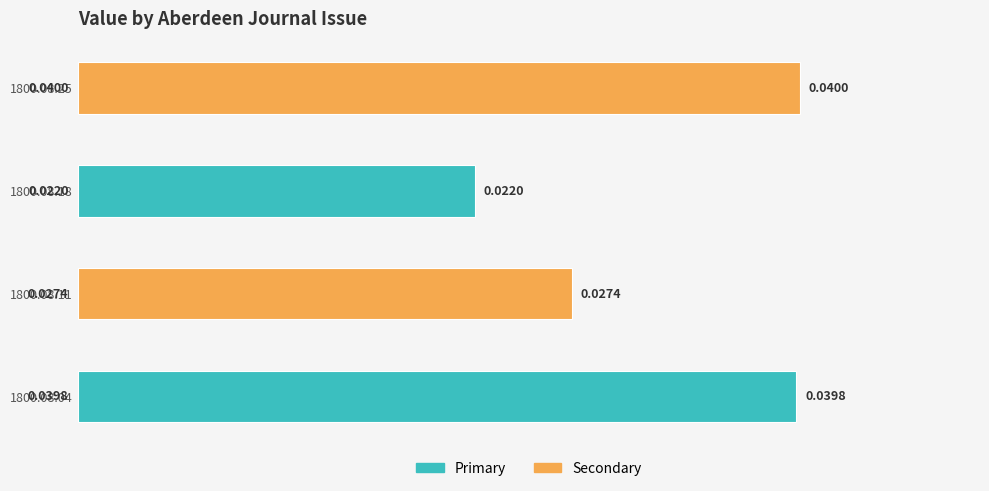

How many values are between 0 and 1?

4